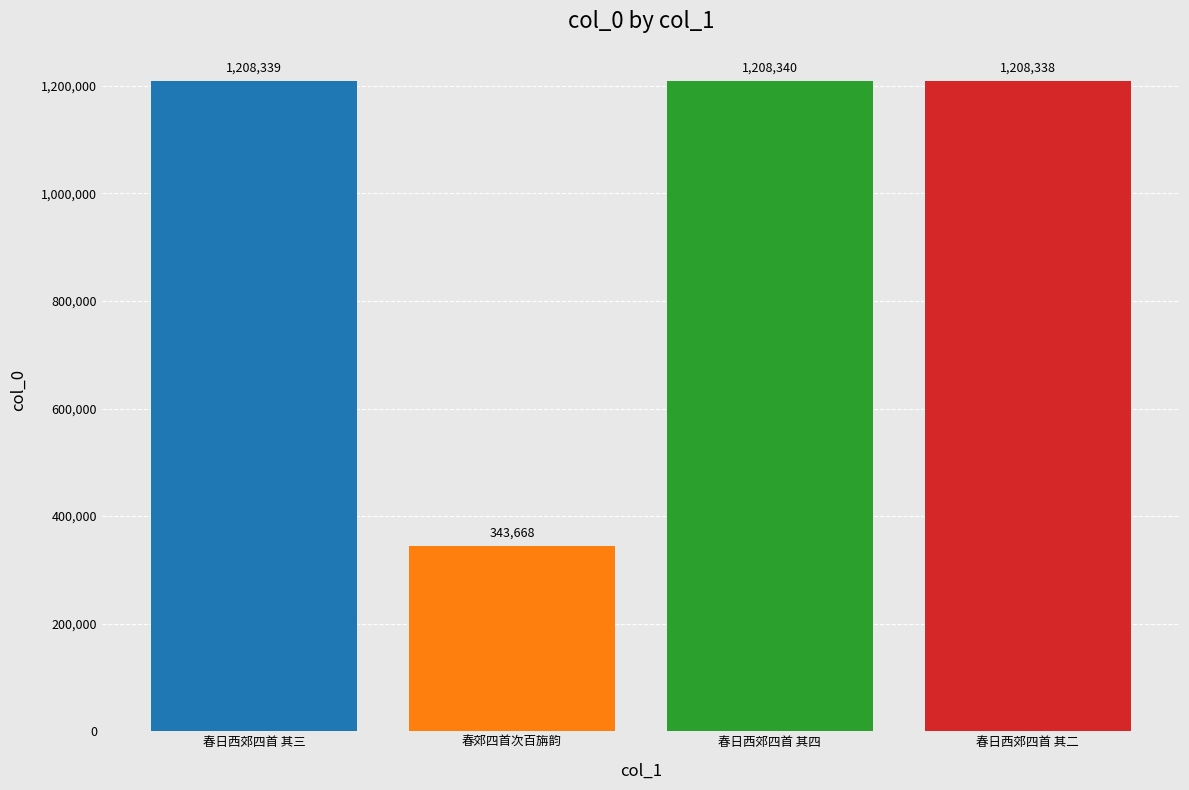

What is the average value?

992171